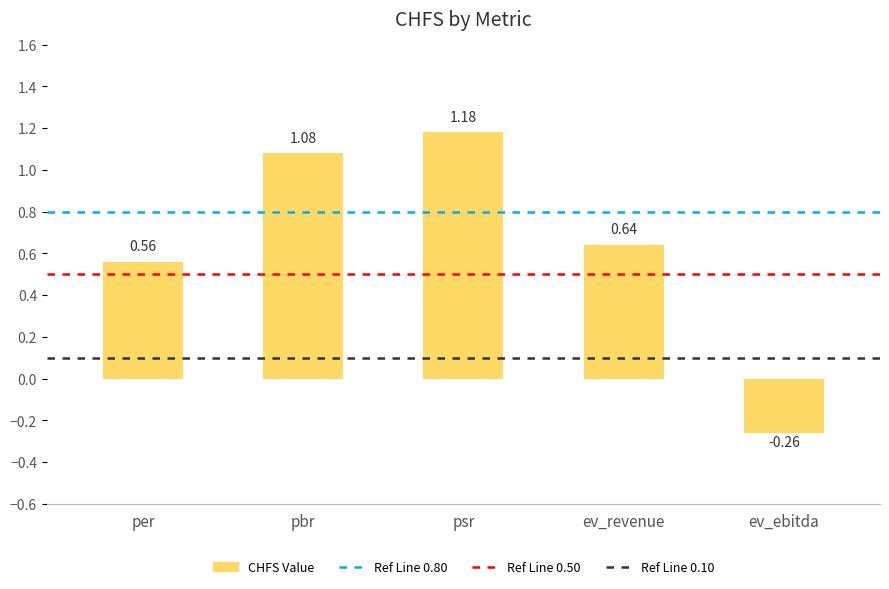

At which label is the value closest to 0?

ev_ebitda